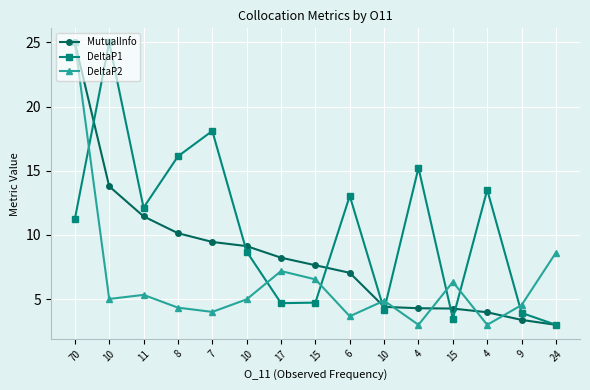

Count the number of categories in the chart.

15